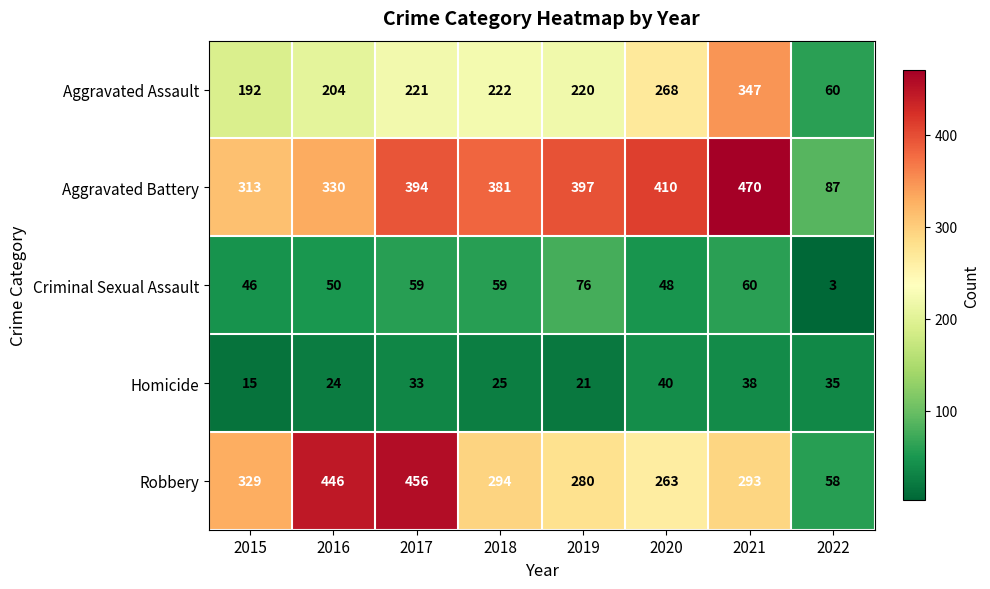

What is the sum of all Criminal Sexual Assault values?

401